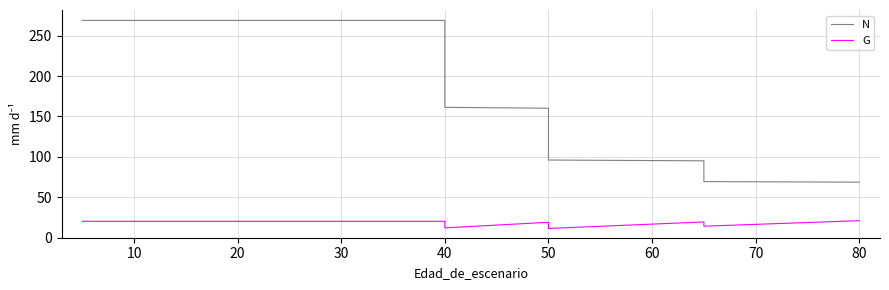

Rank the series at 10 from highest to lowest value.

N, G